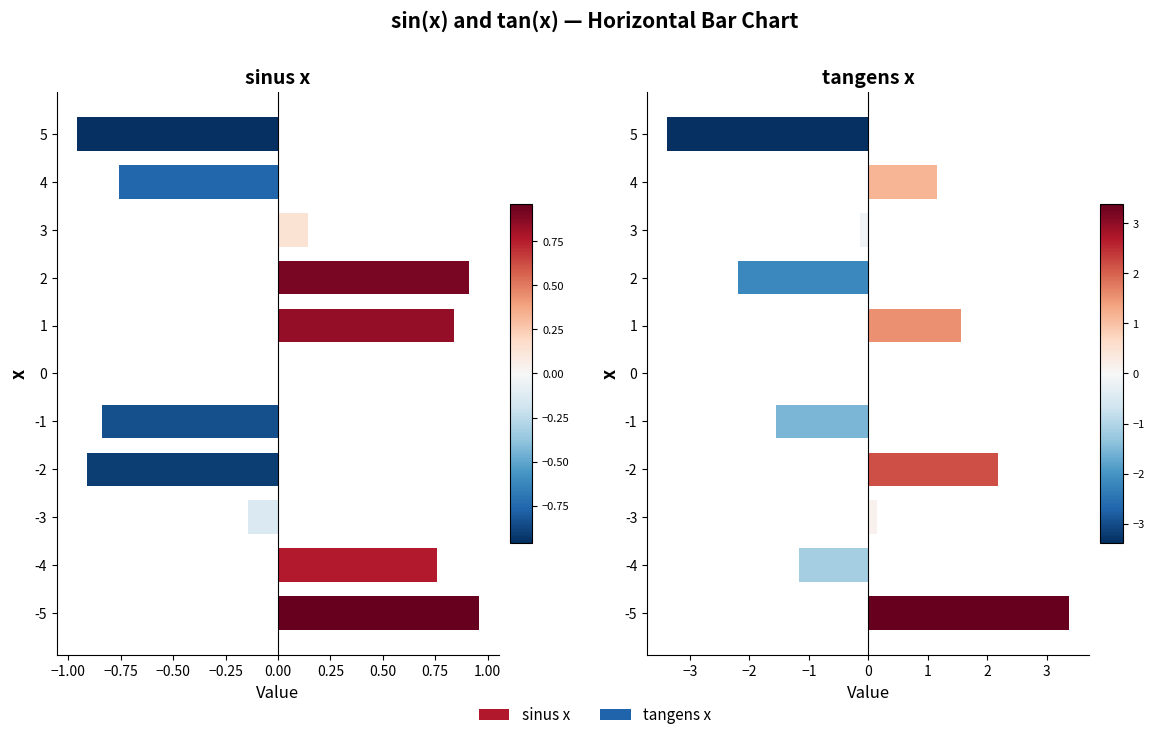

What is the maximum value shown in the chart?

3.4